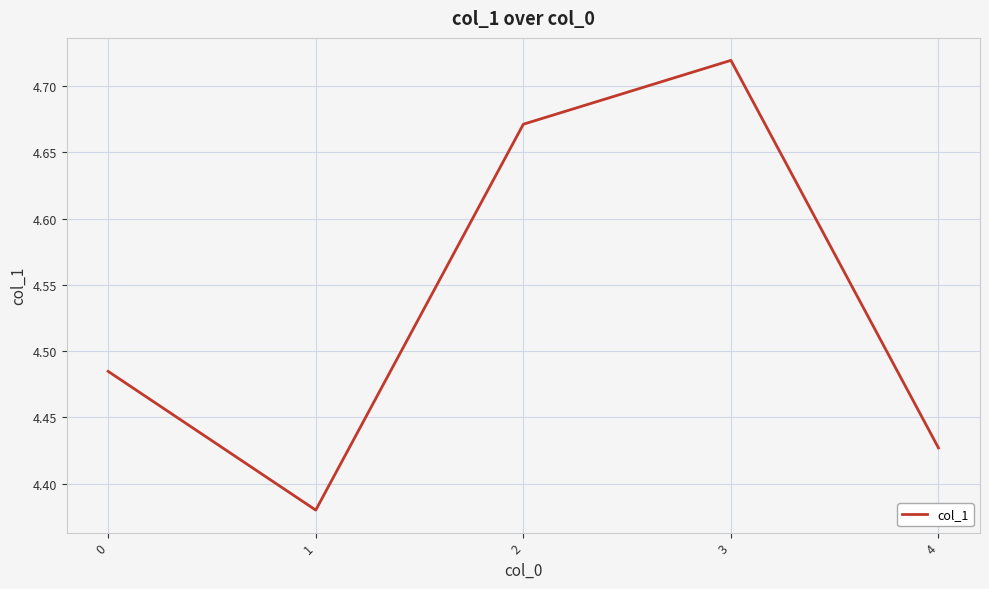

Count the values in the range 4 to 5.

5